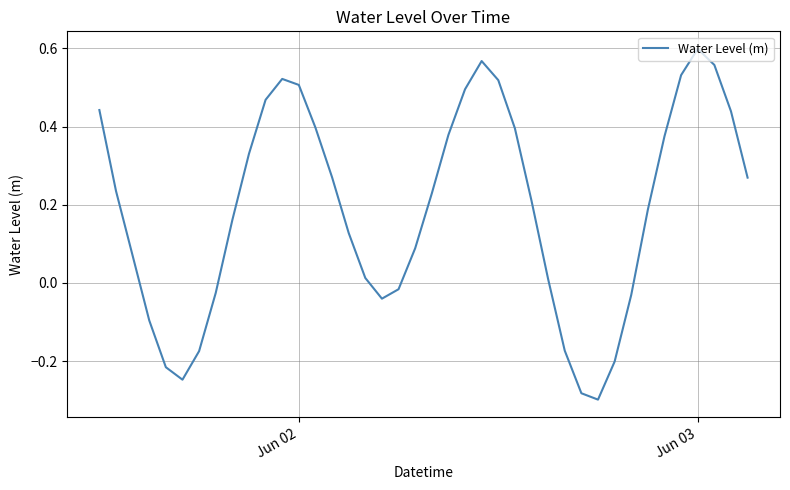

How many lines are shown in the chart?

1